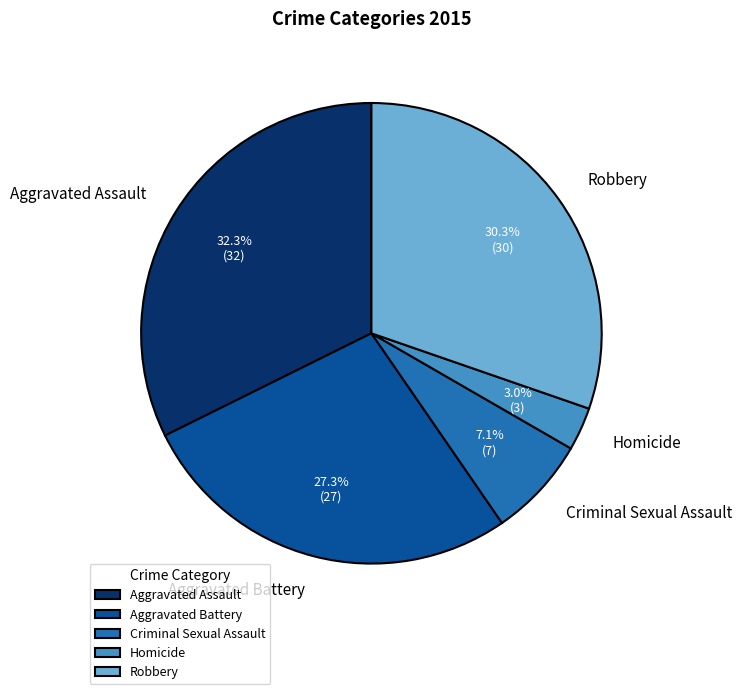

Combined, do Criminal Sexual Assault and Aggravated Battery account for over 50%?

No